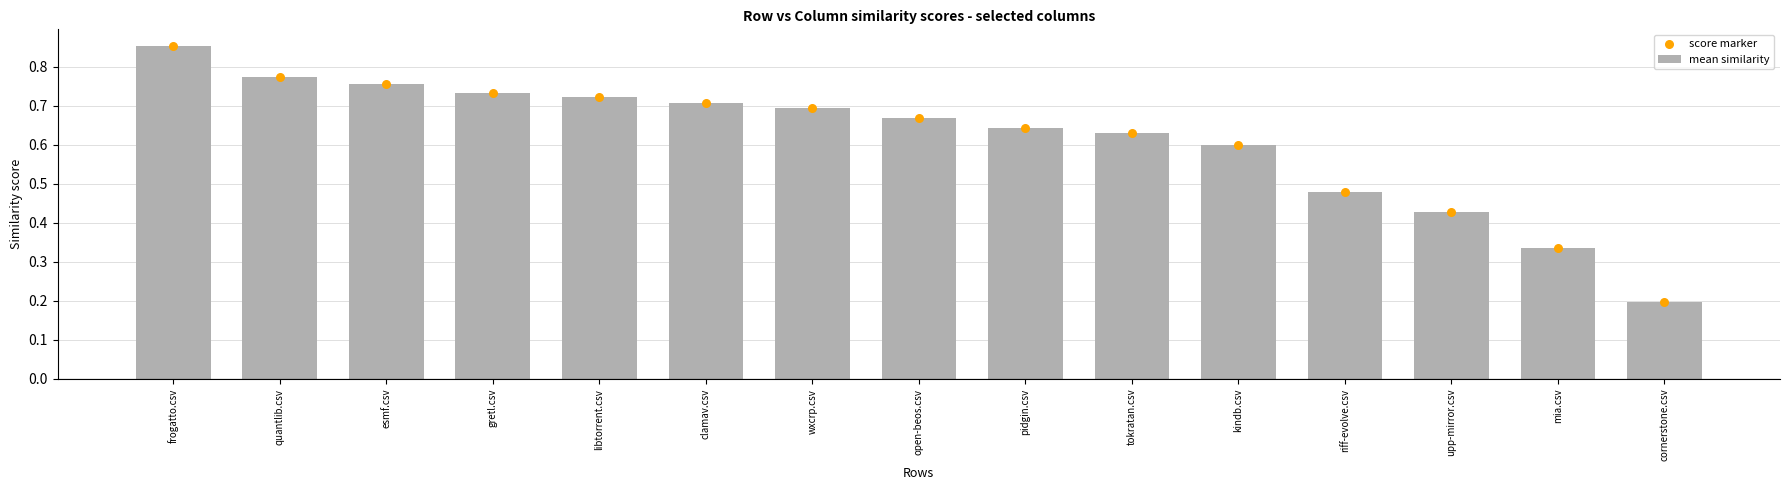

At how many categories does at least one series exceed 0?

15